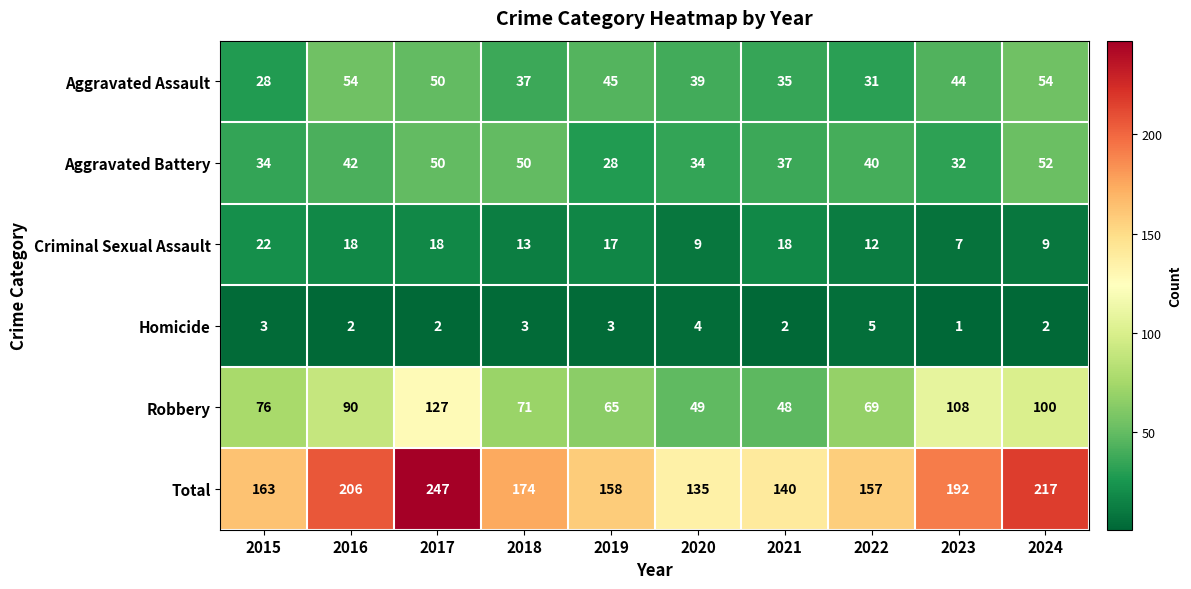

What is the spread (max minus min) of values at 2018?

171